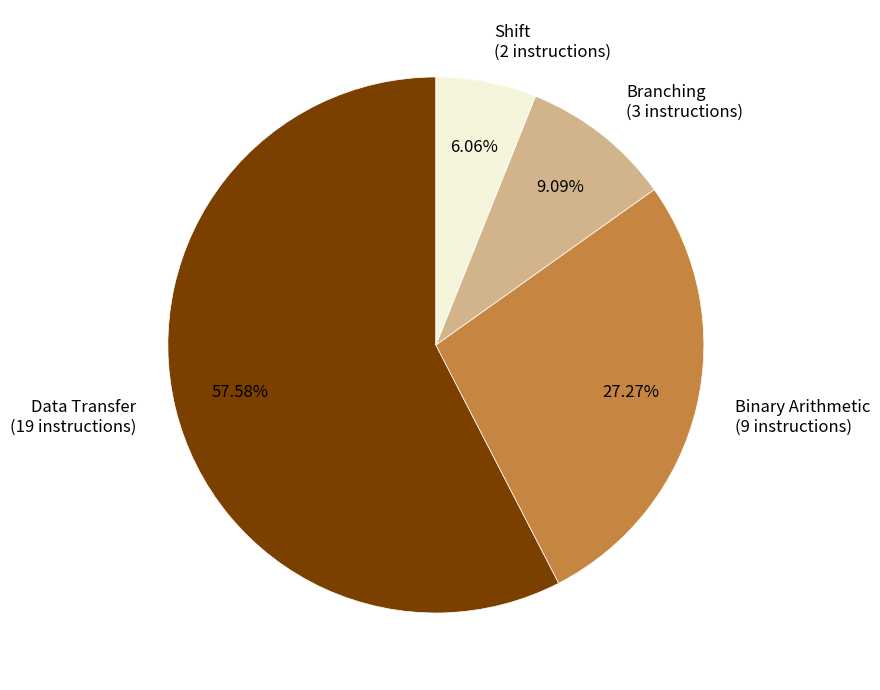

What percentage is the Branching slice, to the nearest percent?

9%